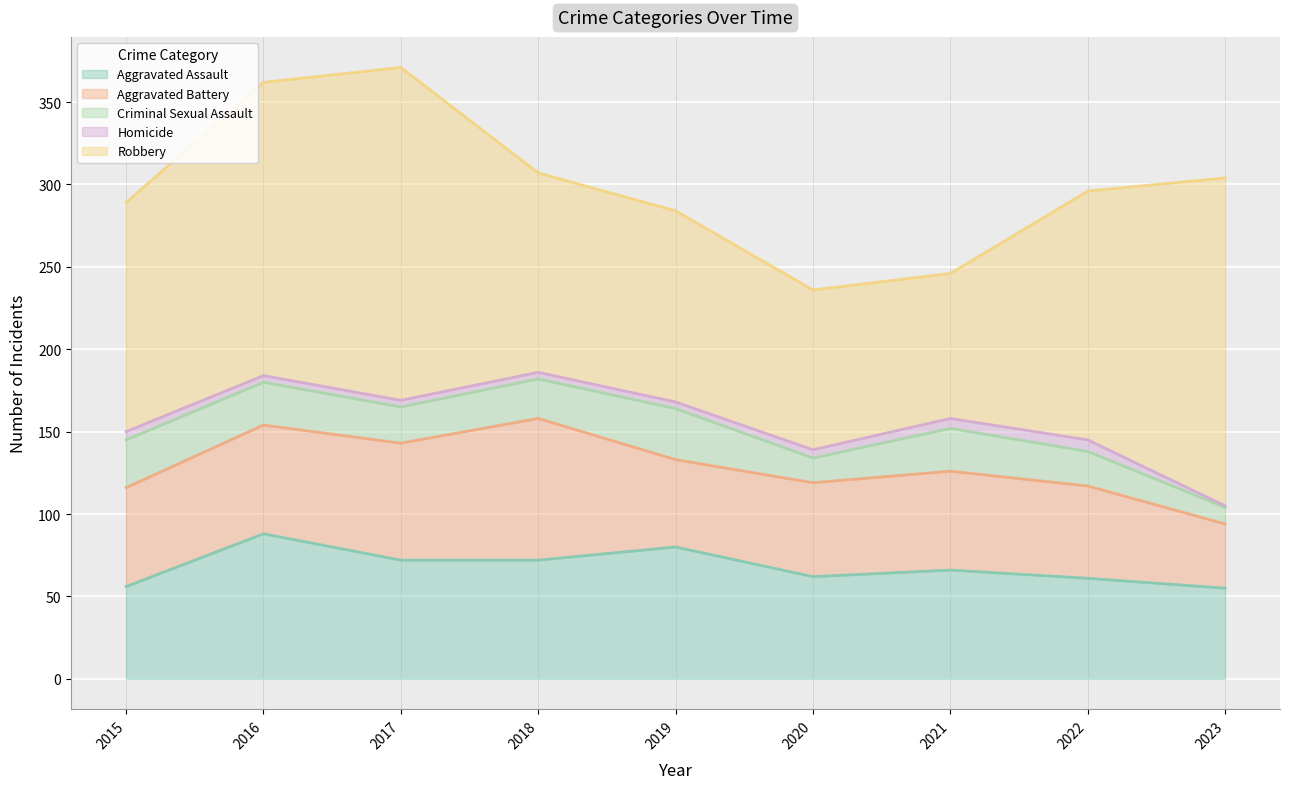

What is the smallest value displayed?

1